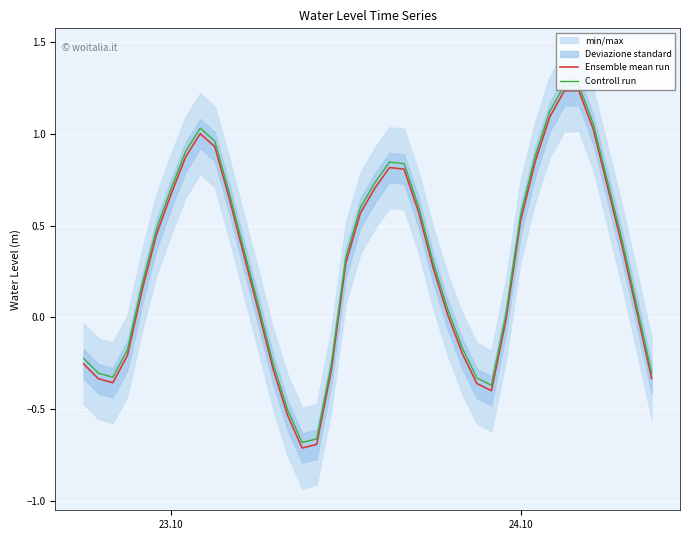

True or false: Controll run and Ensemble mean run cross at least once.

False